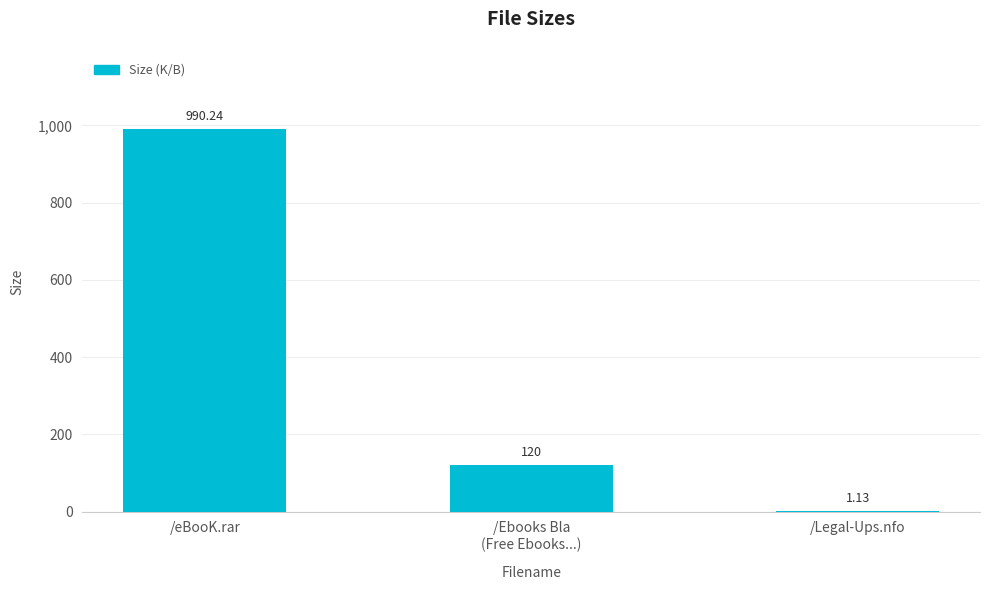

What is the ratio of the value at /eBooK.rar to the value at /Legal-Ups.nfo?

876.3